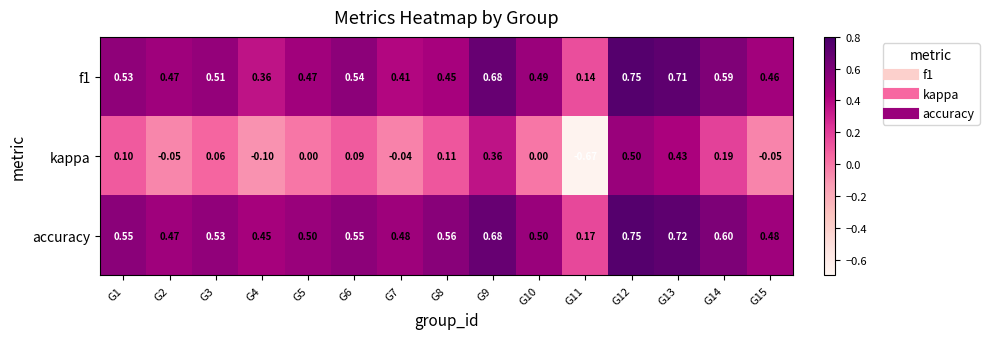

Which series has the largest total across all categories?

accuracy